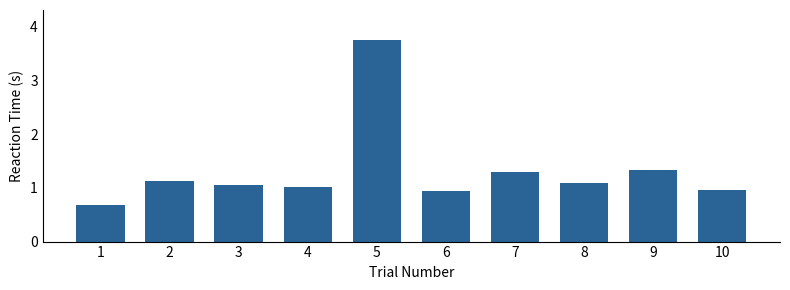

What is the difference between the second highest and second lowest values?

0.4